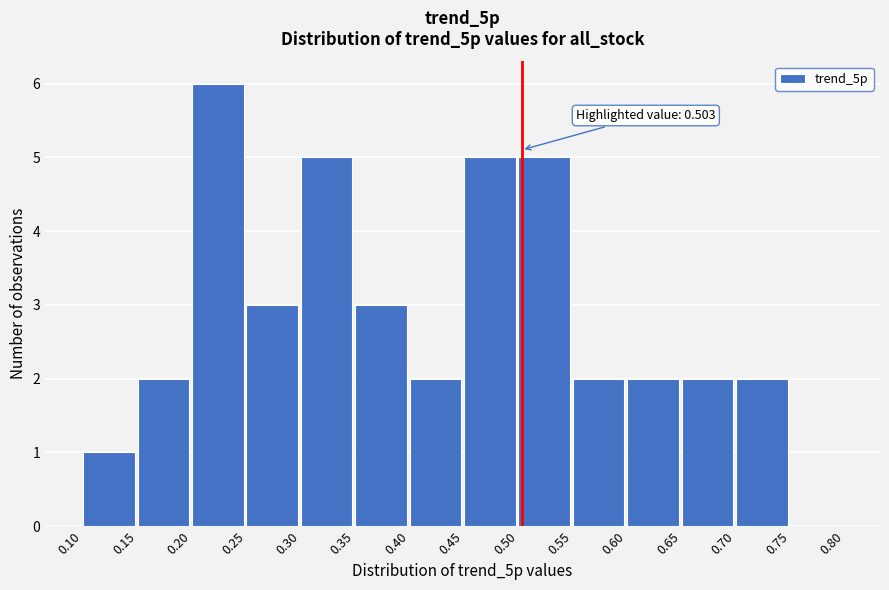

Which range on the x-axis has the tallest bar?

0.20 to 0.25